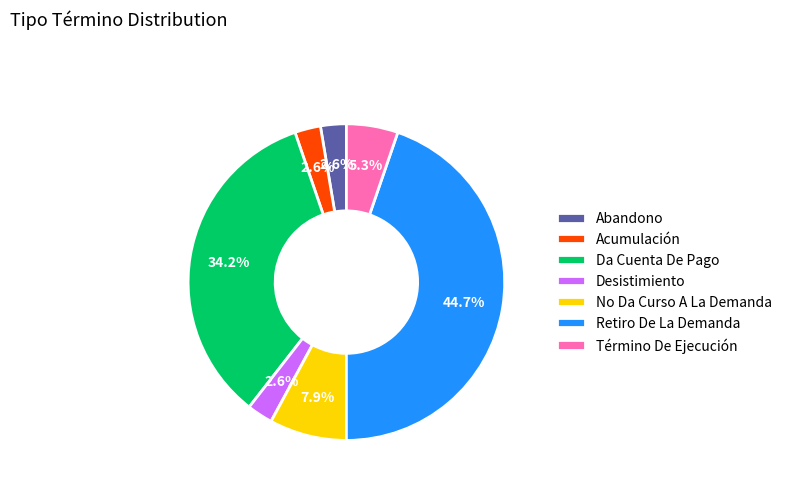

To the nearest percent, what is the average slice percentage?

14%